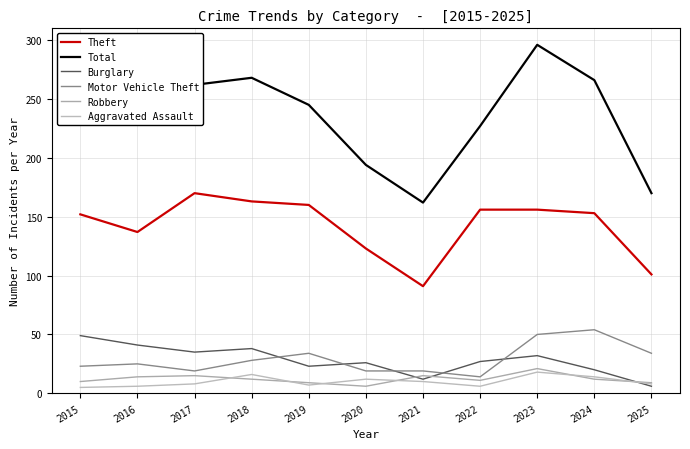

How many interior local valleys does the Total series have?

2